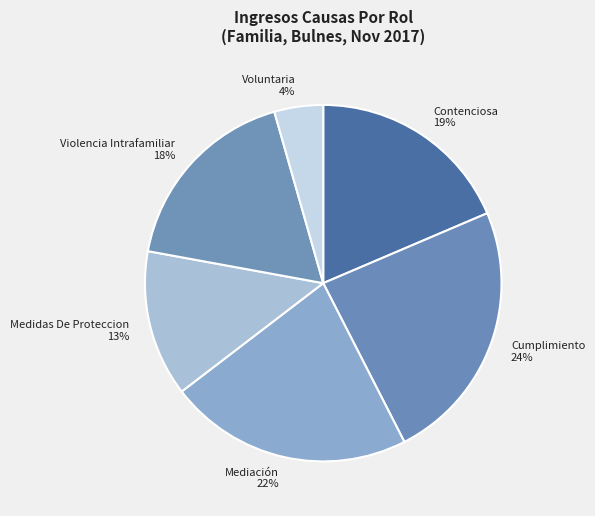

Which category has the smallest portion of the pie?

Voluntaria